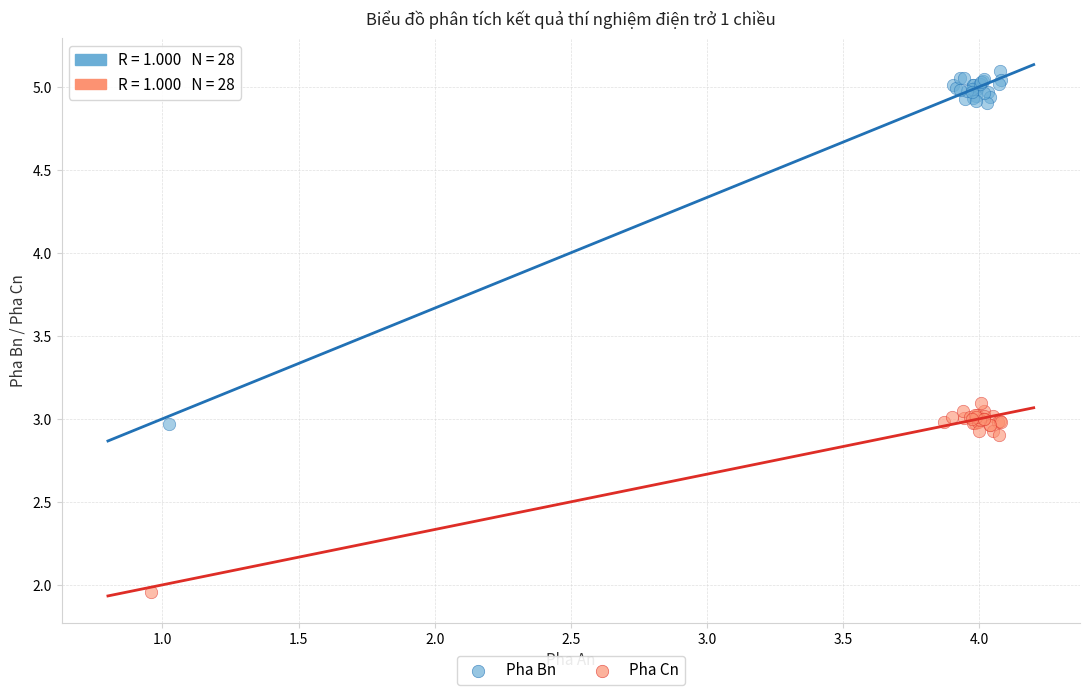

Which series contains the highest Y value?

Pha Bn